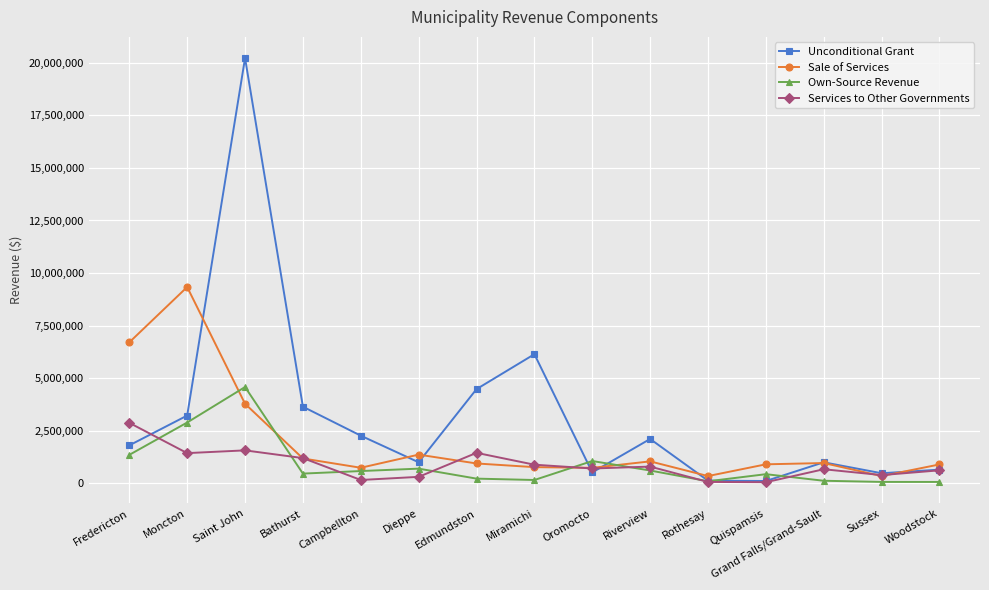

What is the value of the Sale of Services point at the 15th from the left?

892500